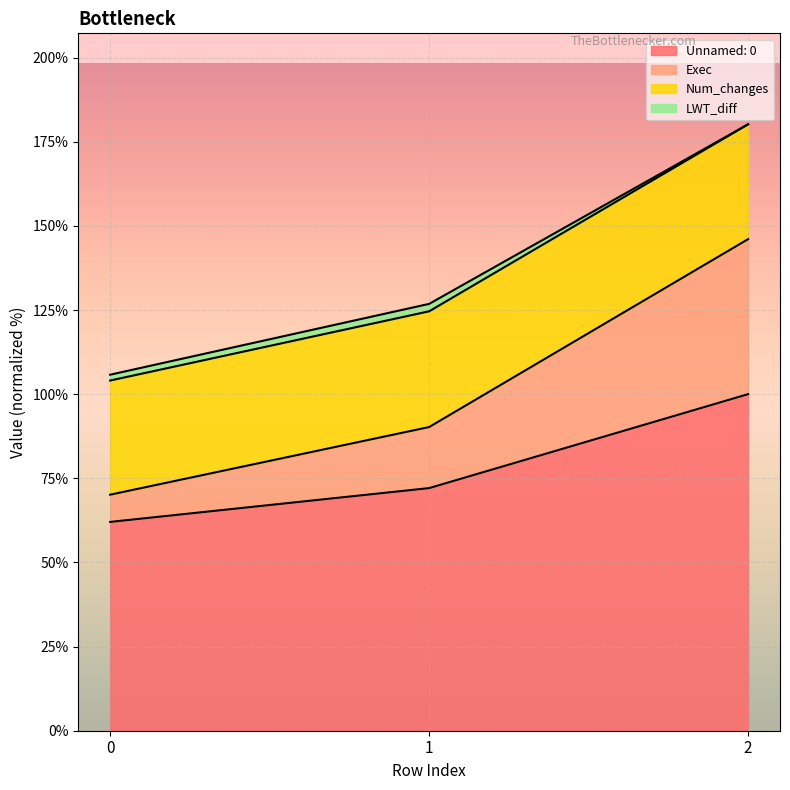

What is the total value across all series at 2?

180.2